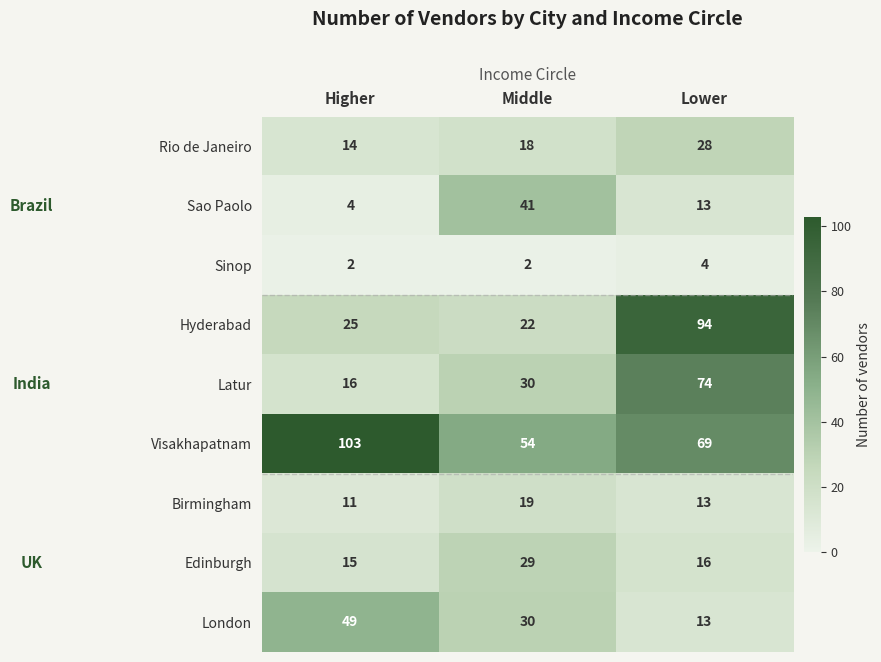

What is the average value of the London series?

31